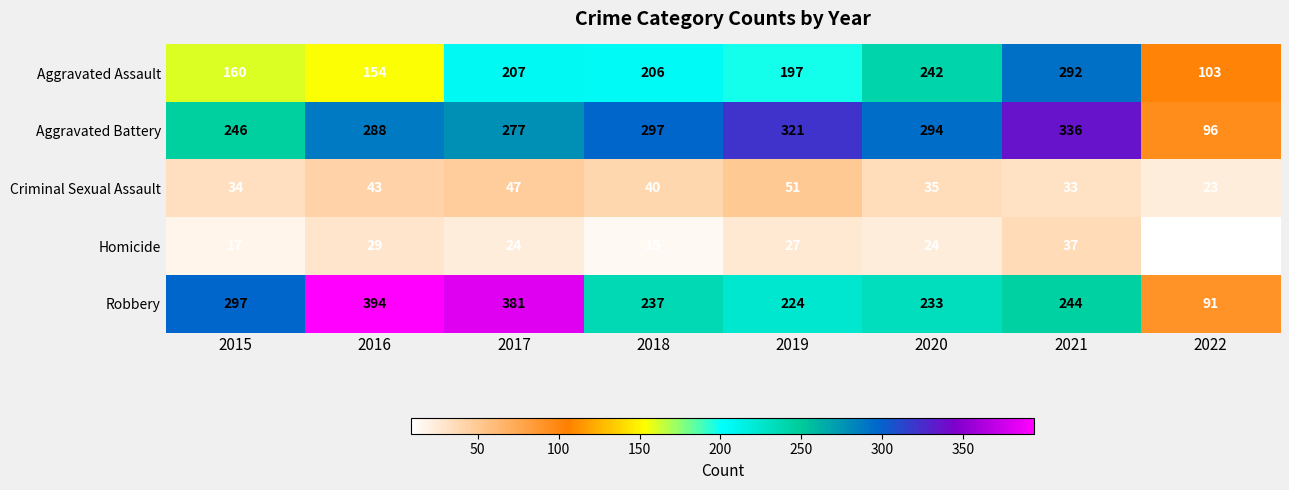

What value does the Aggravated Battery series have at 2019?

321